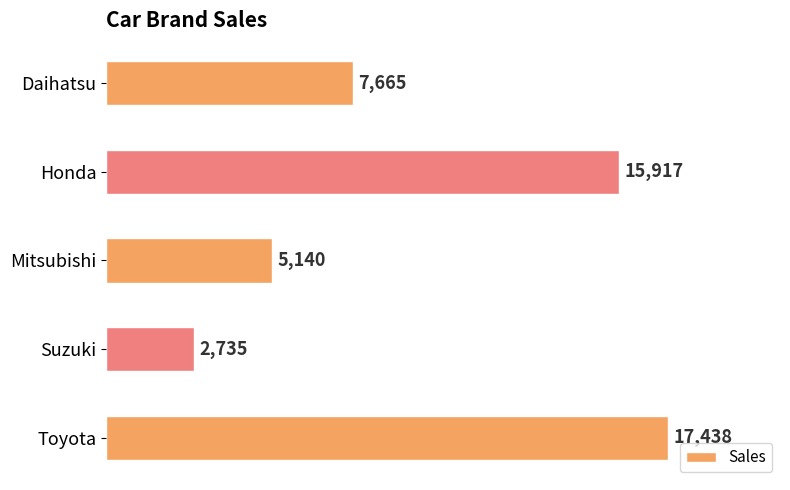

What is the sum of all values?

48895